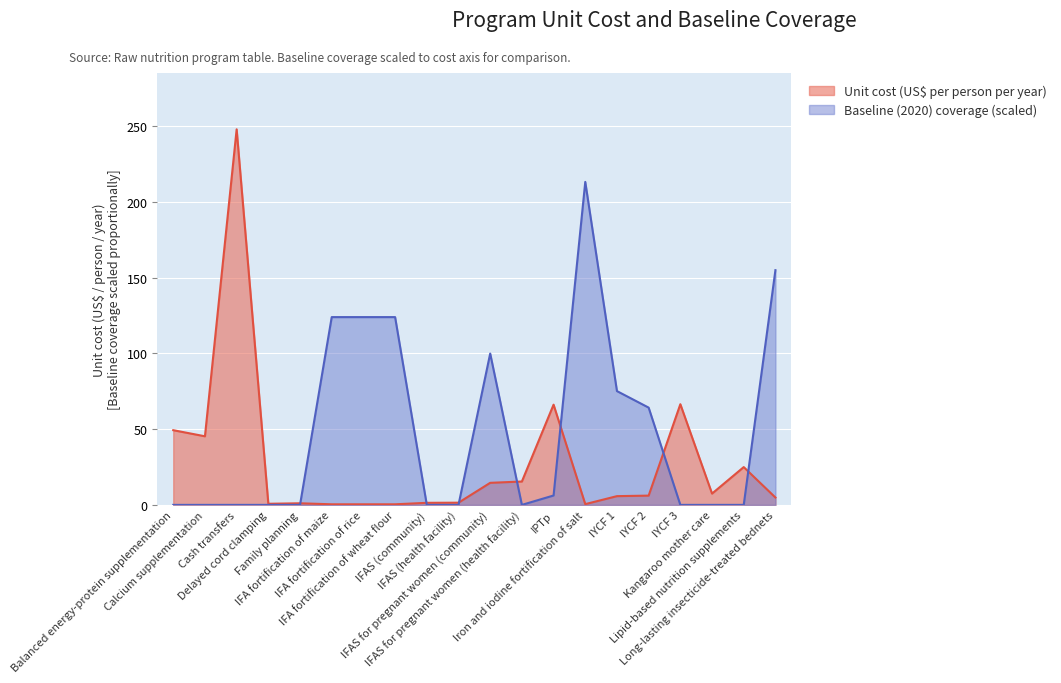

Which category has the lowest value in the Unit cost (US$ per person per year) series?

IFA fortification of maize